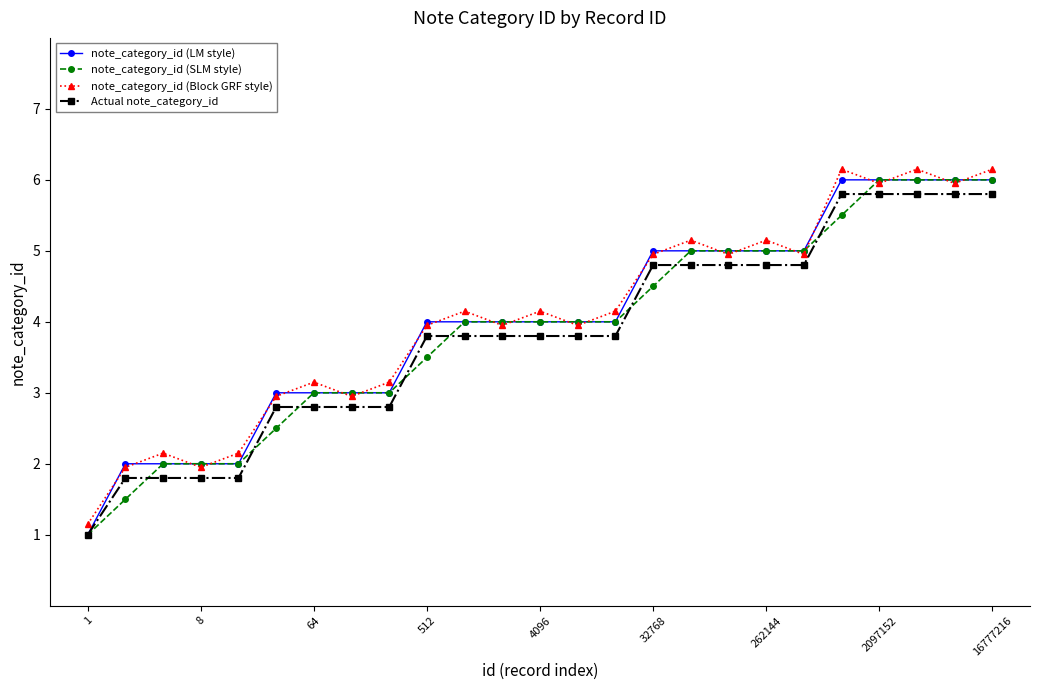

How many distinct data groups are displayed?

4